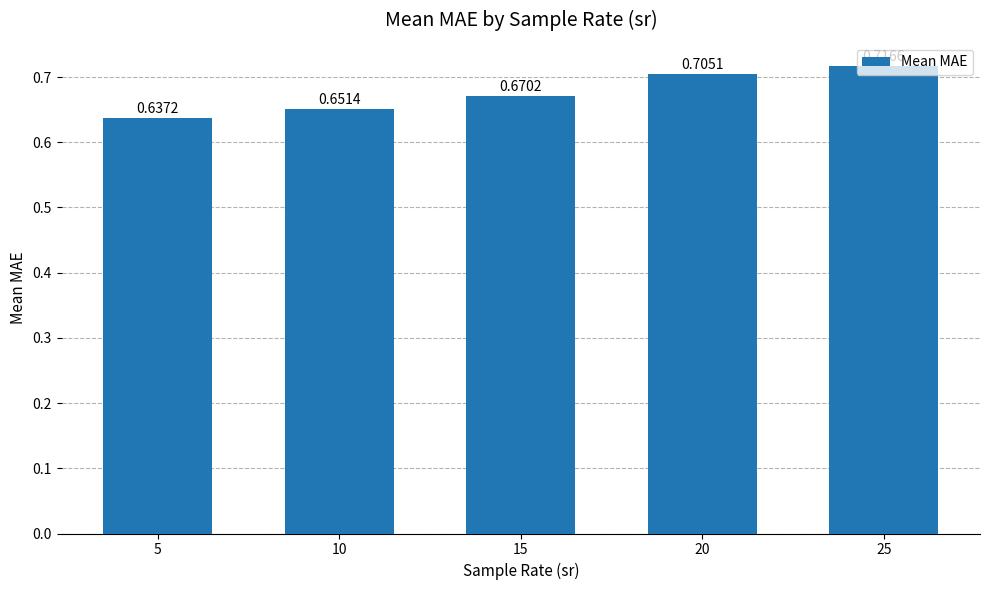

What is the sum of all values?

3.4